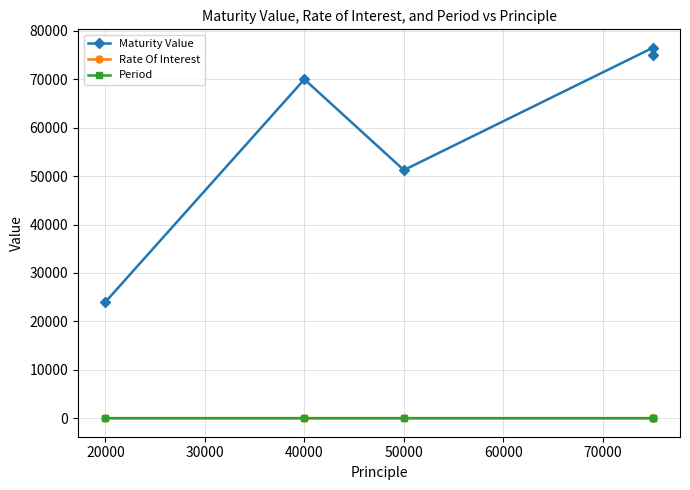

What is the value of the Maturity Value point at the 3rd from the left?

51250.0